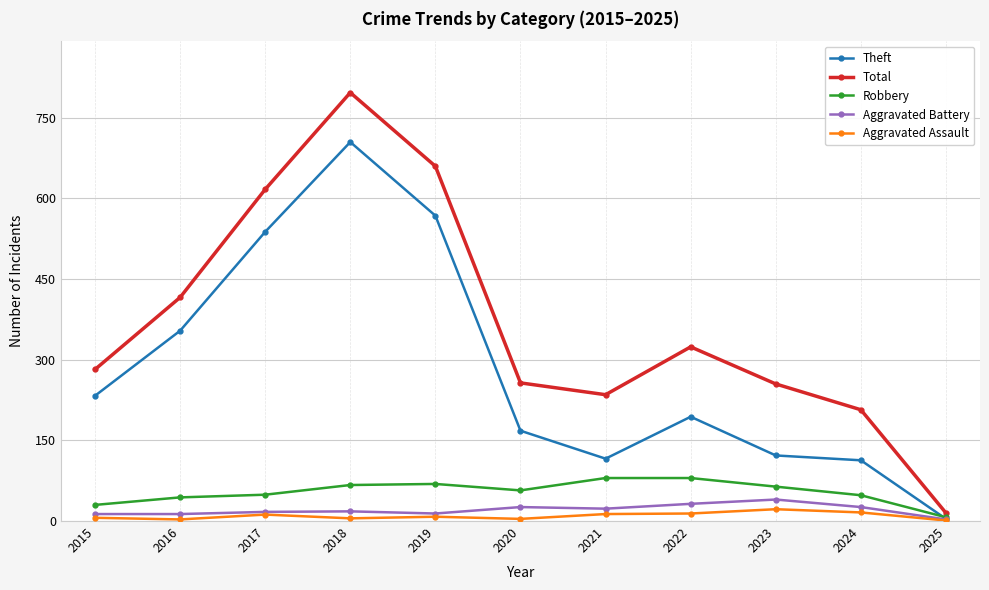

What is the spread (max minus min) of values at 2018?

792